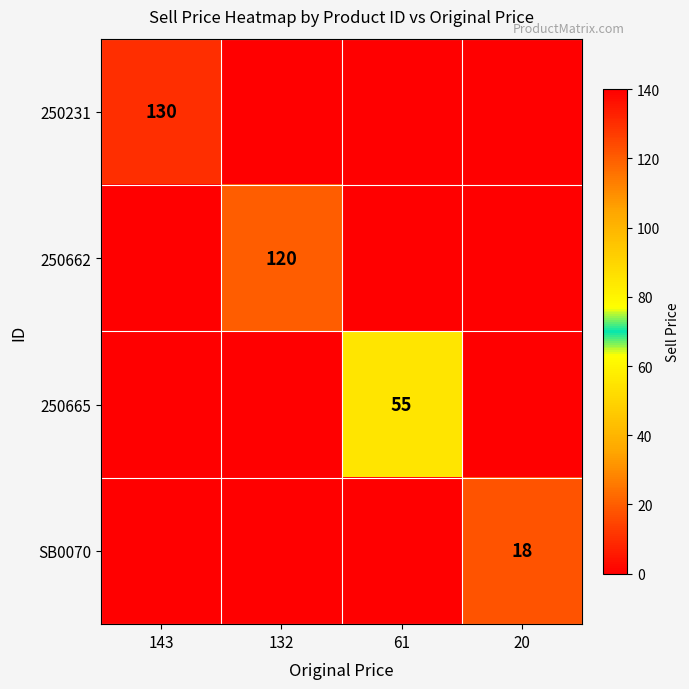

At which category is the sum across all series the highest?

143